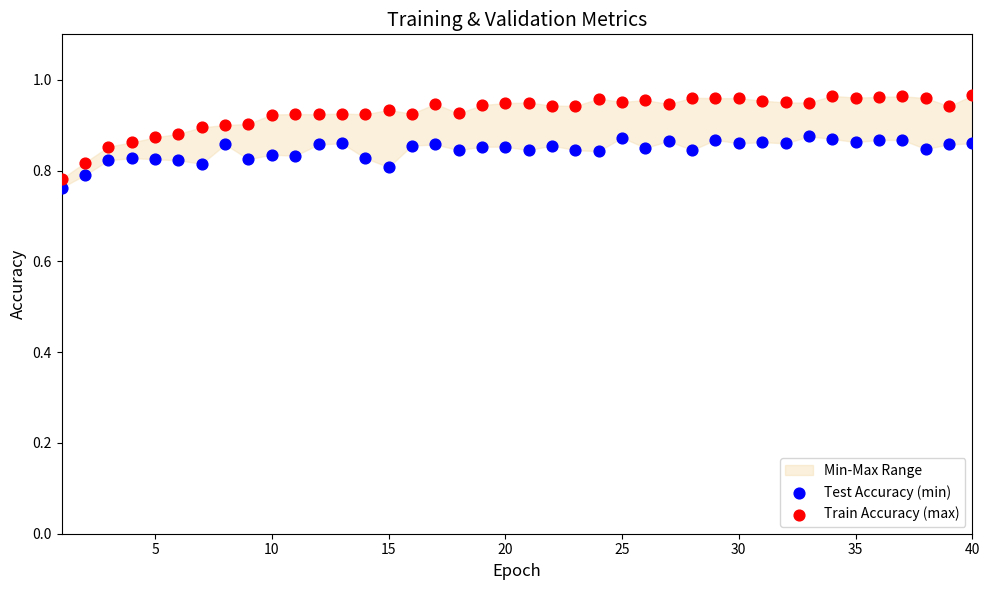

Across all data points, what is the range of X values (max minus min)?

39.0